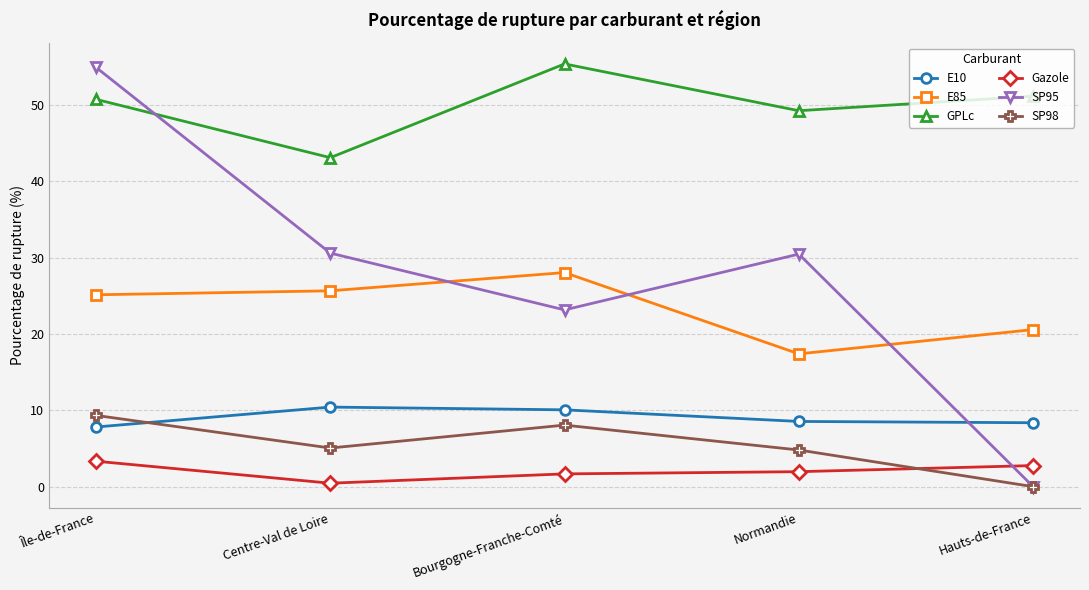

How many interior local peaks does the SP98 series have?

1